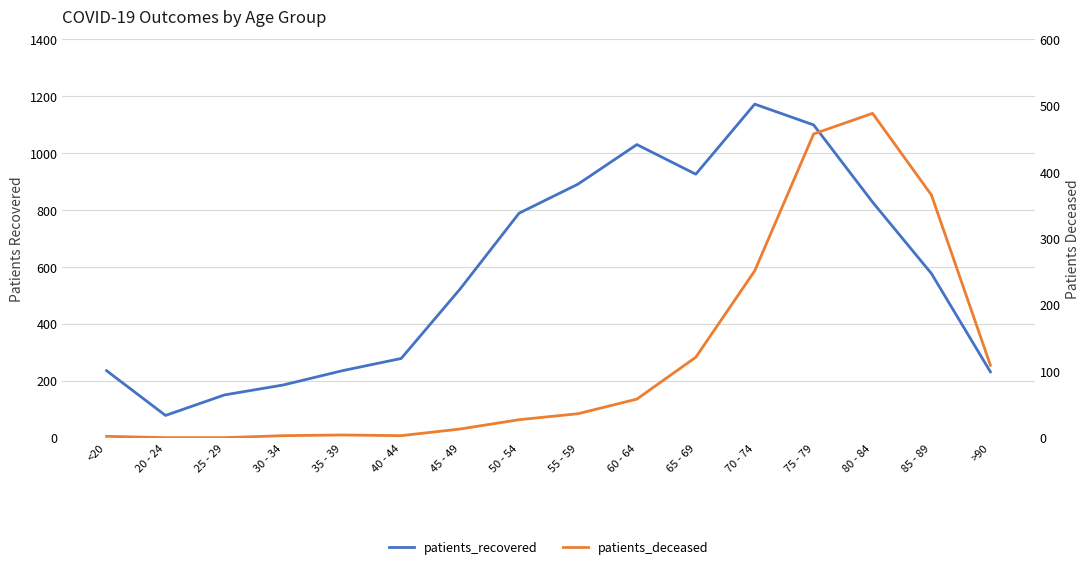

Reading right to left, list all the values displayed in this chart.

patients_recovered: 231	576	827	1098	1171	925	1029	890	788	522	278	235	185	150	78	235
patients_deceased: 109	365	488	457	251	121	58	36	27	13	3	4	3	0	0	2